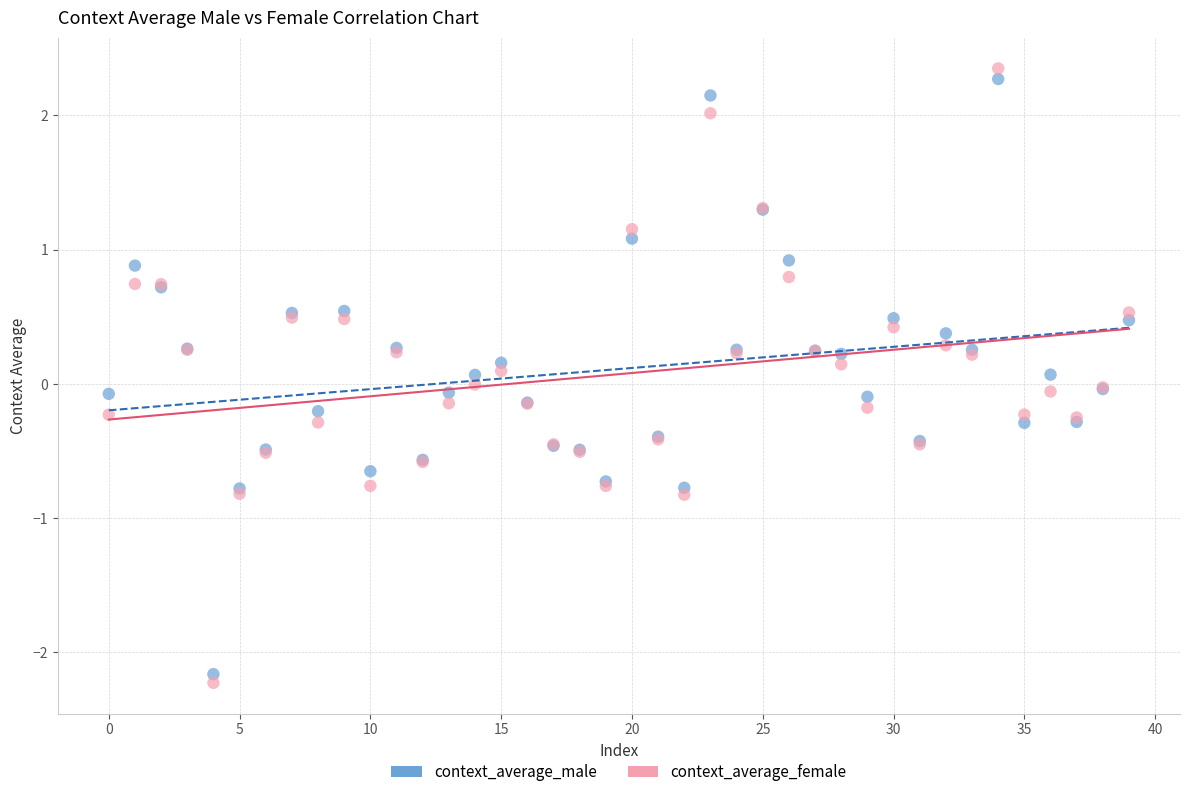

What are all the series names shown in the legend?

context_average_male, context_average_female